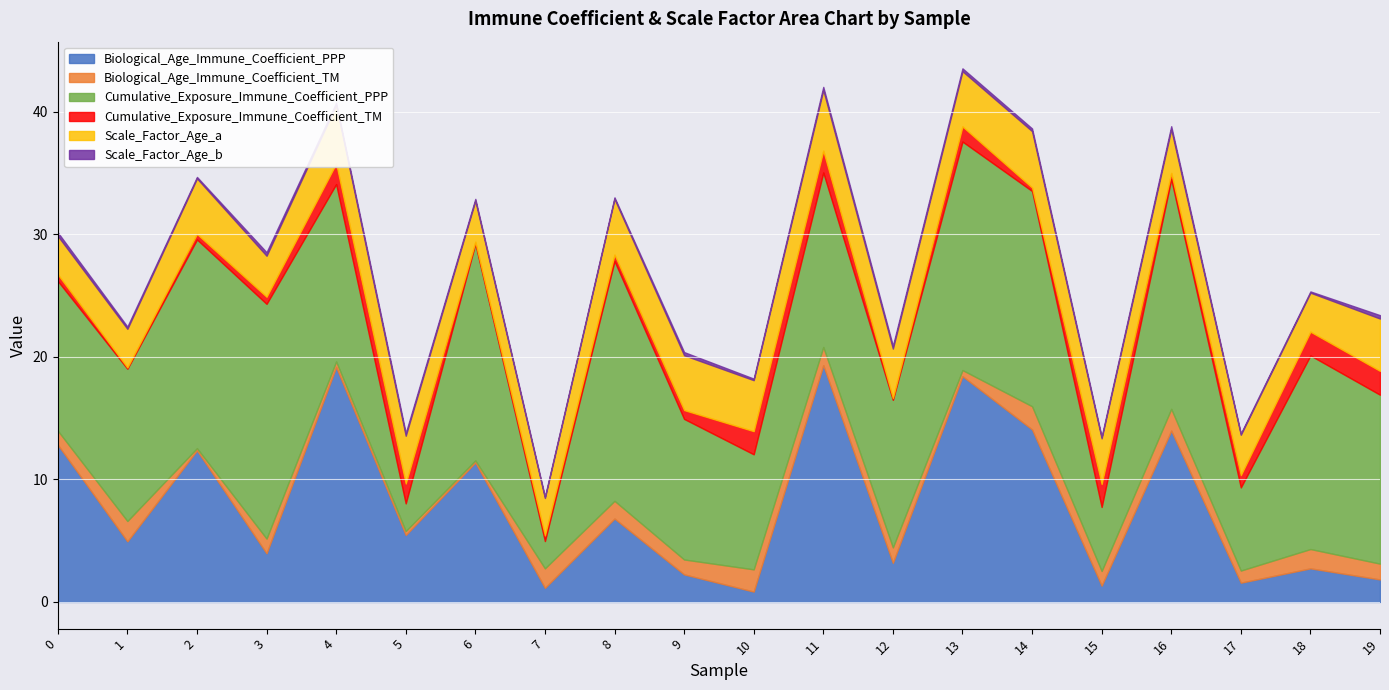

How many lines are shown in the chart?

6